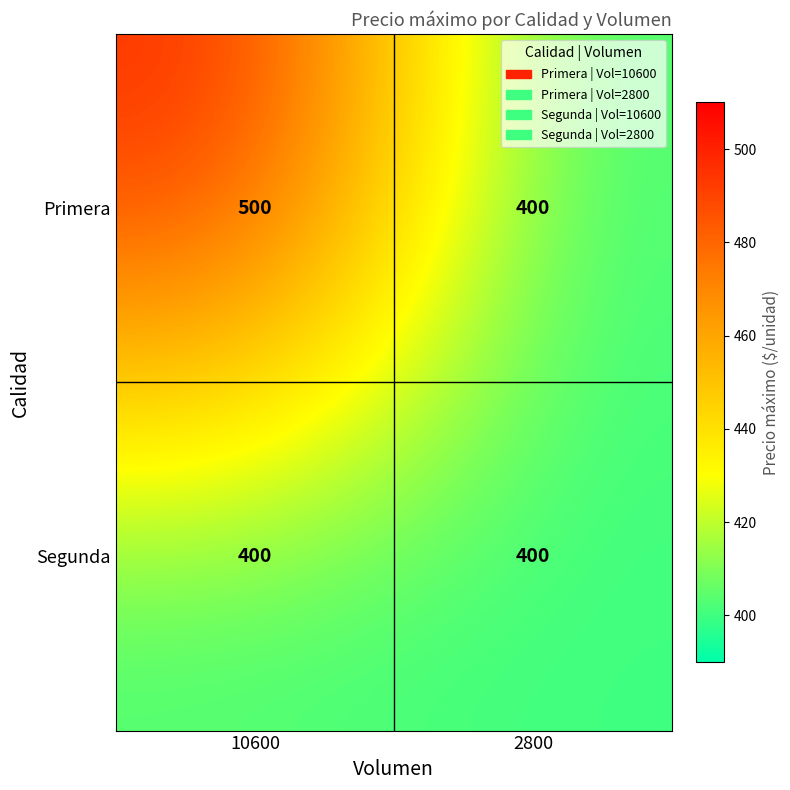

Rank the series by their average value, from lowest to highest.

Segunda, Primera